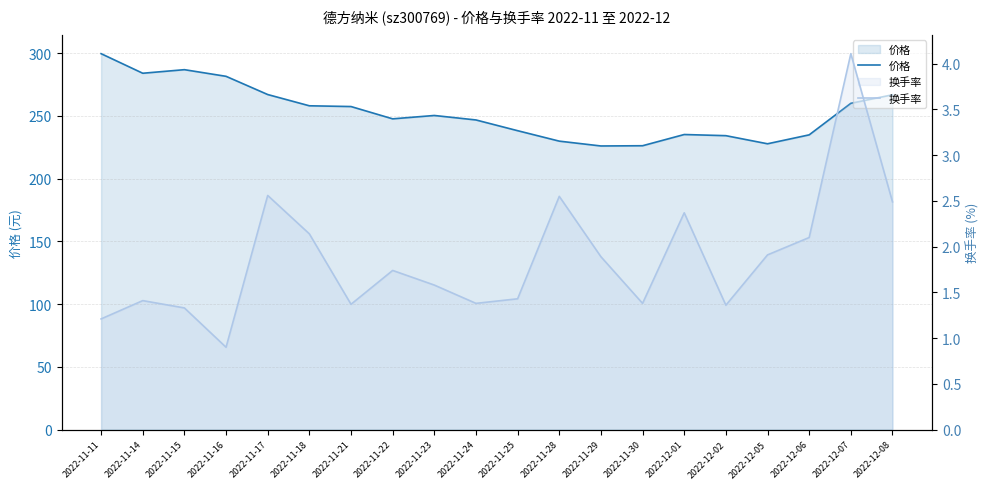

Is the value of 价格 at 2022-11-21 greater than the value of 换手率 at 2022-11-29?

Yes